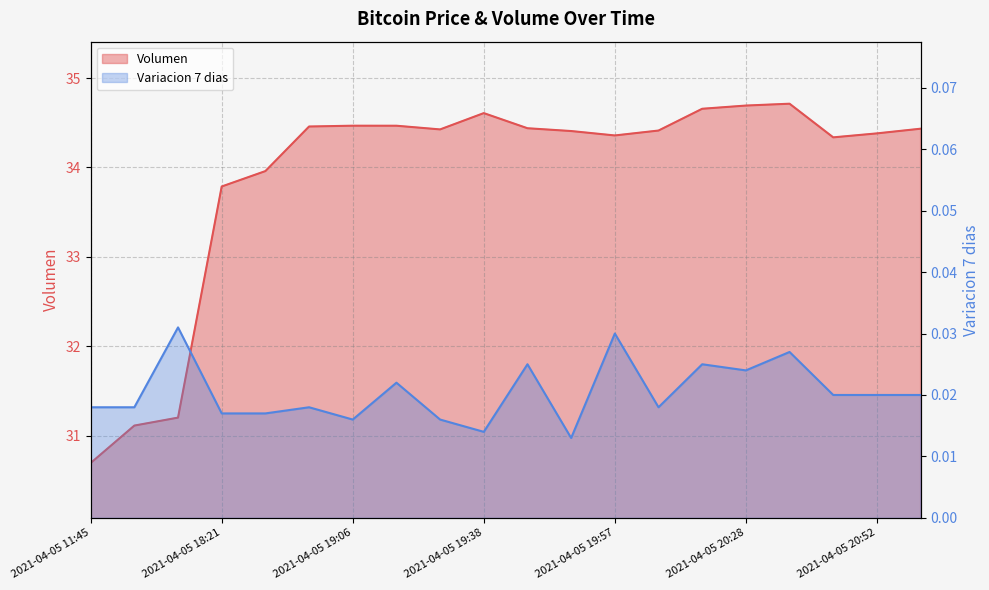

Which category has the highest value in the Variacion 7 dias series?

2021-04-05 16:21